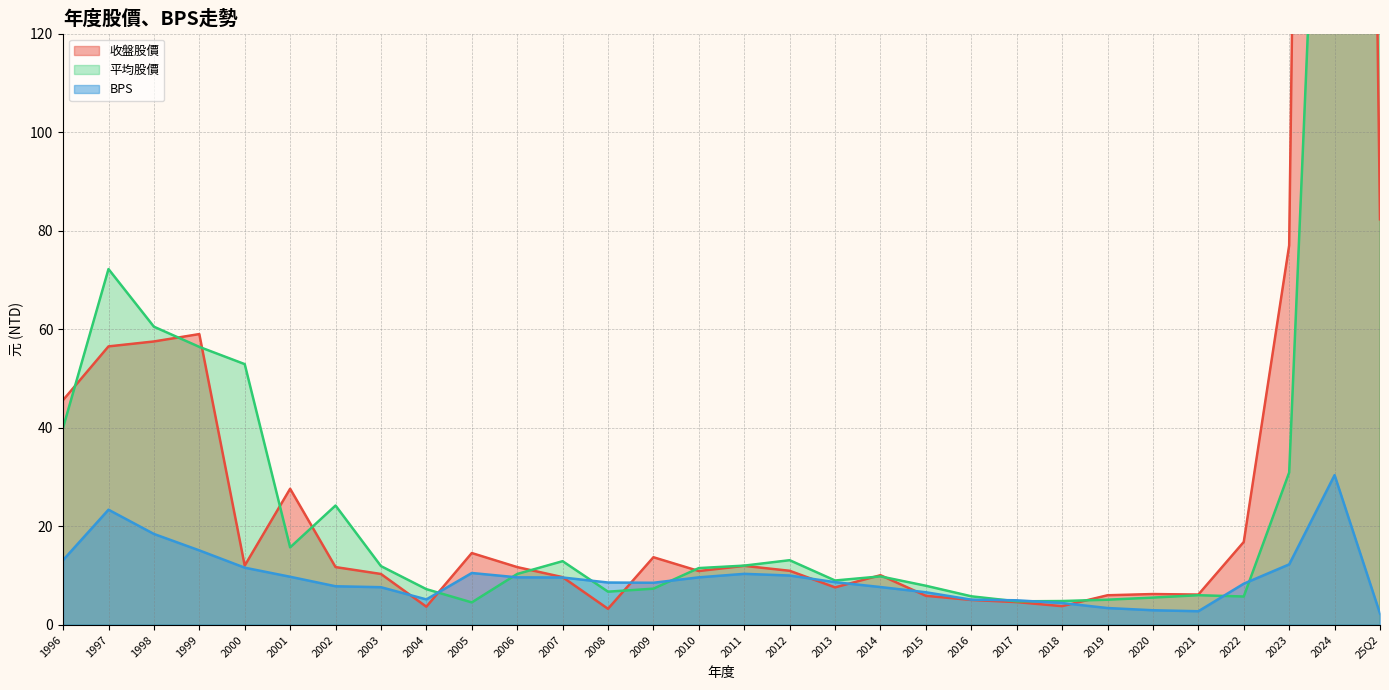

The value of 收盤股價 at 2012 is 6.6. True or false?

False